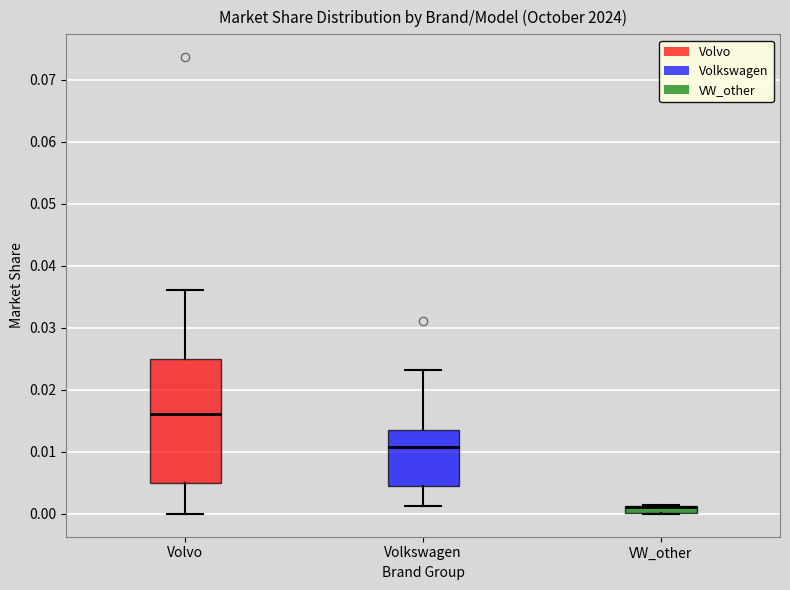

Where does the lower whisker of the box for Volkswagen end on the y-axis? The values are not printed on the chart, so give them approximately, as read against the axis.

0.001